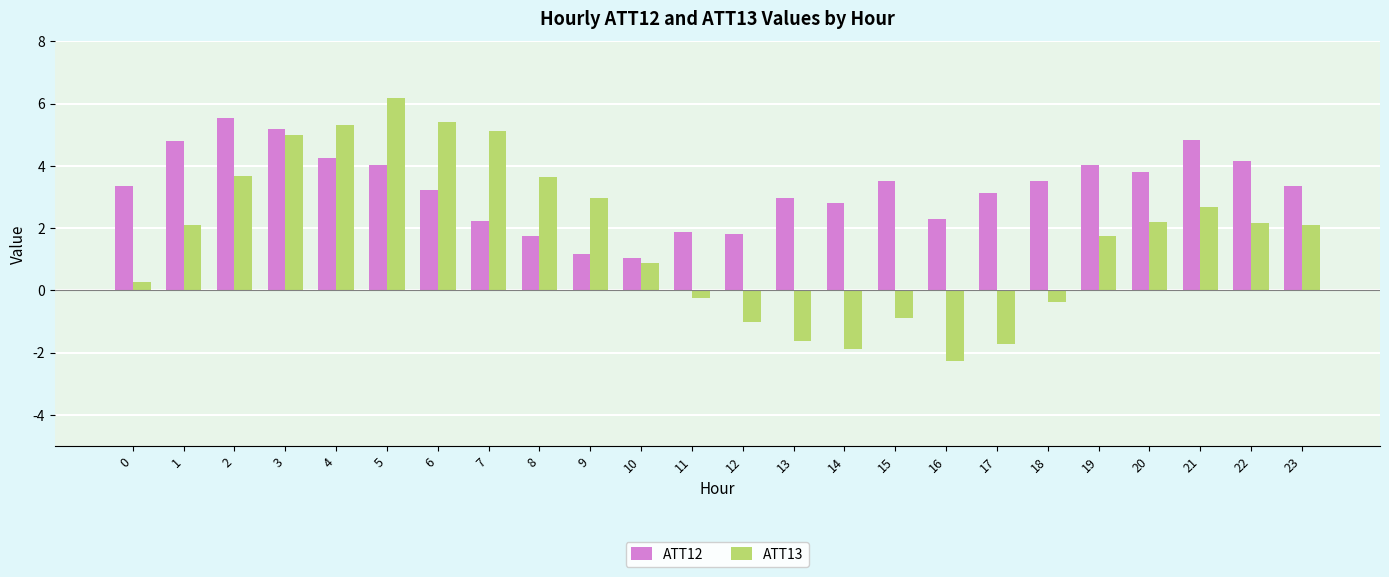

What is the sum of the ATT13 values at 13 and 11?

-1.9